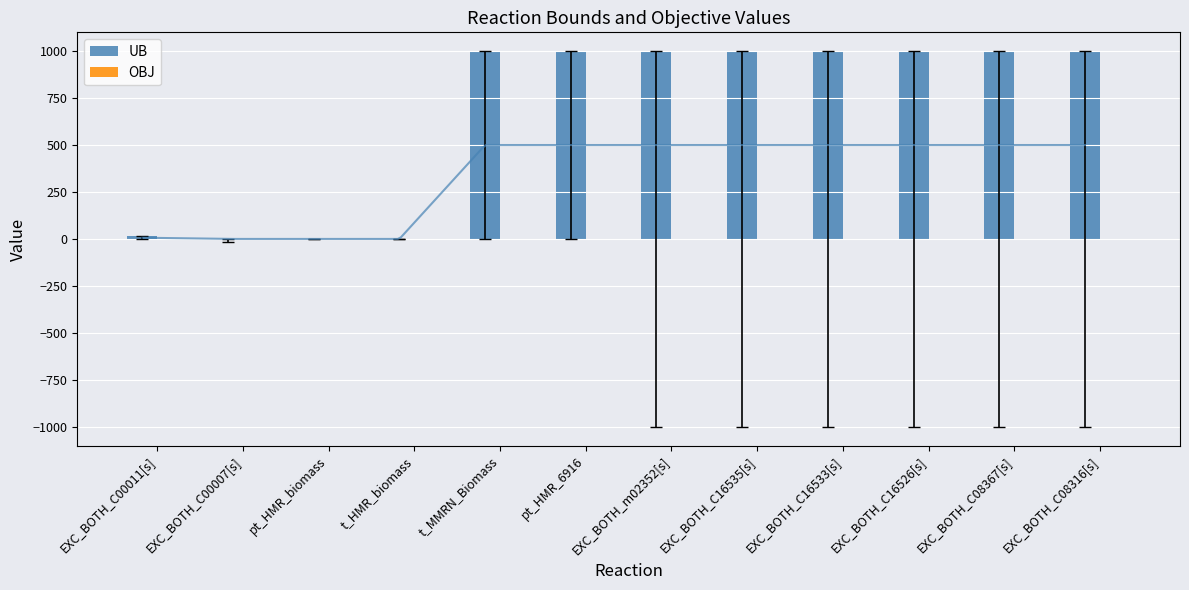

List the series in order of their peak value, lowest first.

OBJ, UB